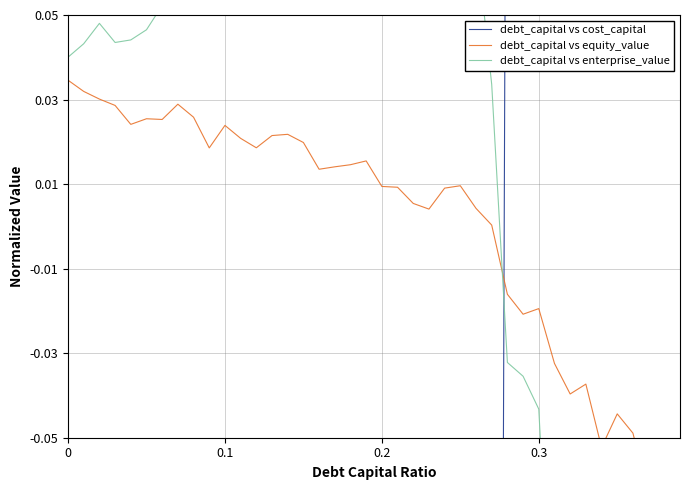

How many interior local valleys does the debt_capital vs enterprise_value series have?

9